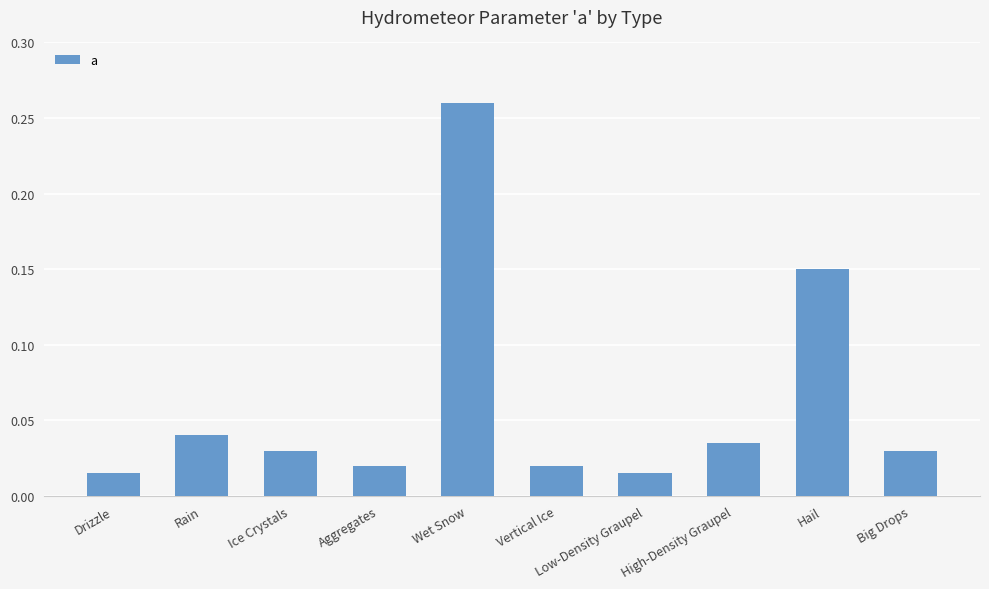

True or false: the data shows 0.2 at Hail.

False